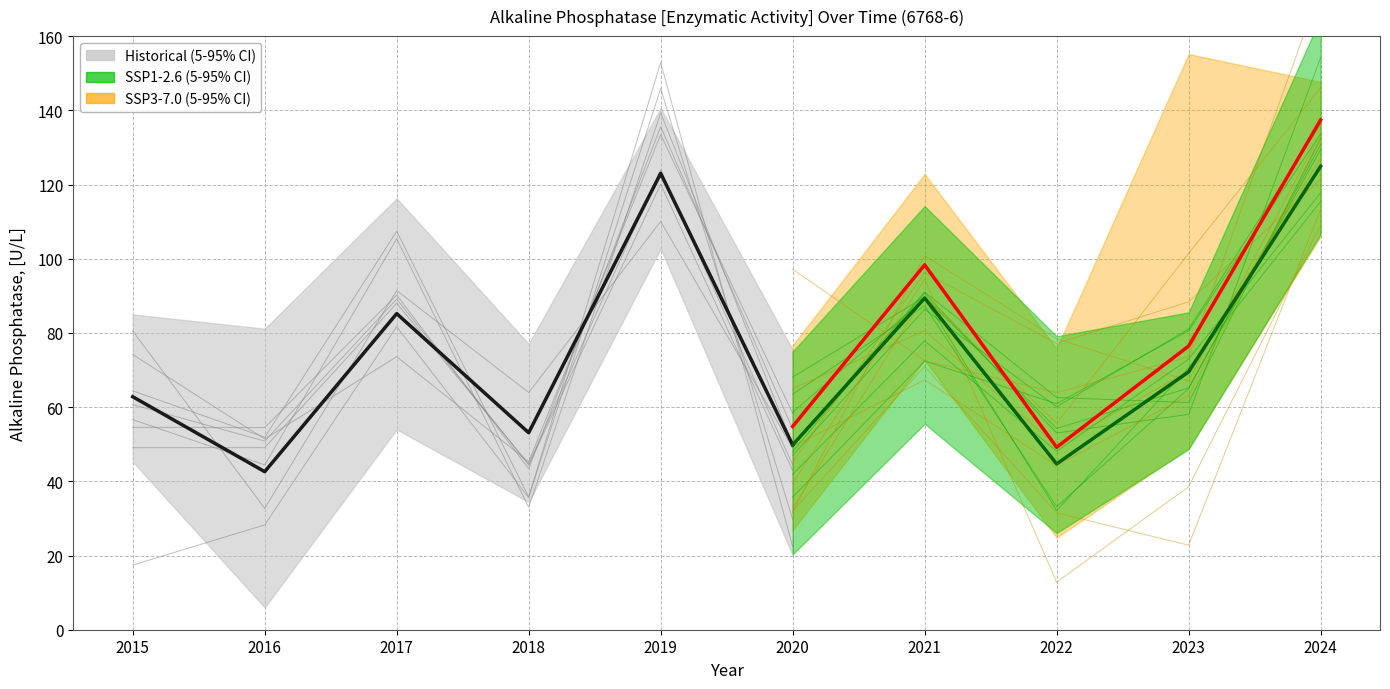

Where does the data first go above 62?

2015